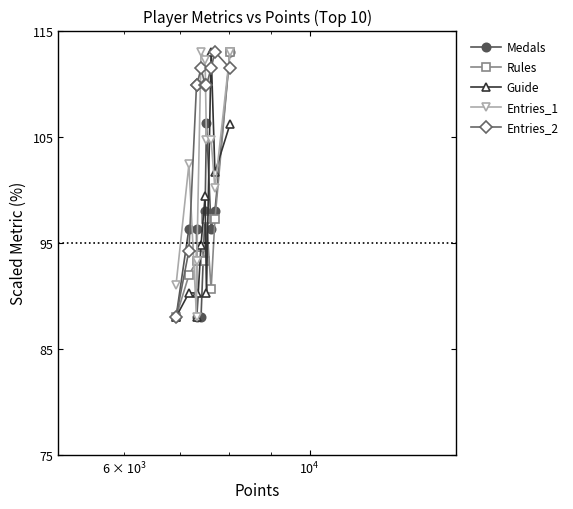

How many interior local valleys does the Guide series have?

3